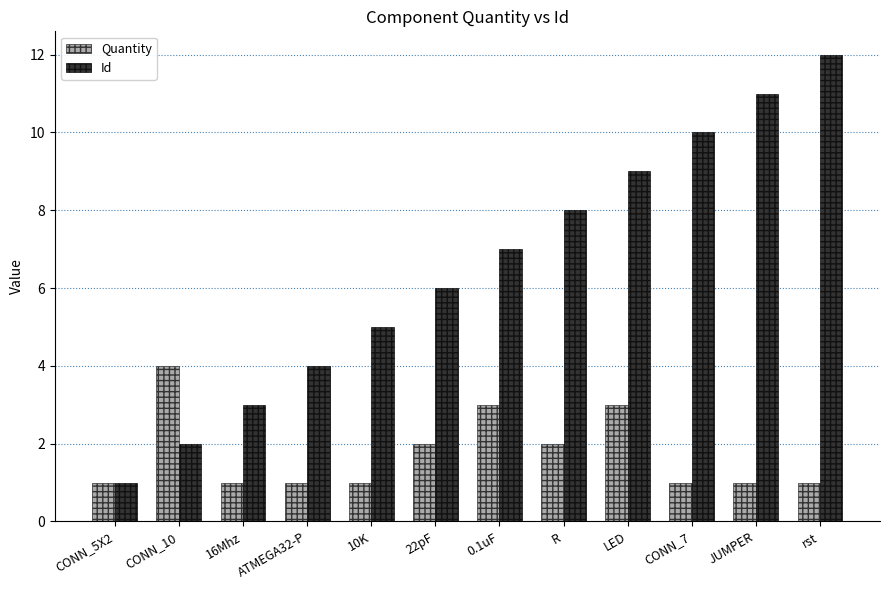

Is the value of Quantity at JUMPER greater than the value of Id at JUMPER?

No